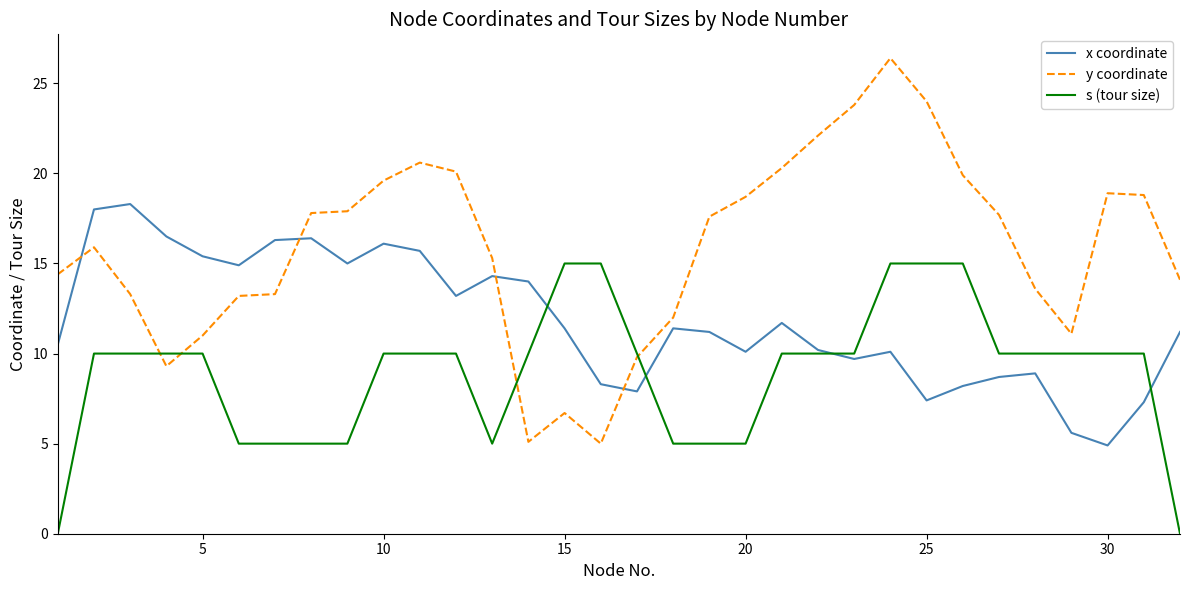

What is the maximum value for s (tour size)?

15.0